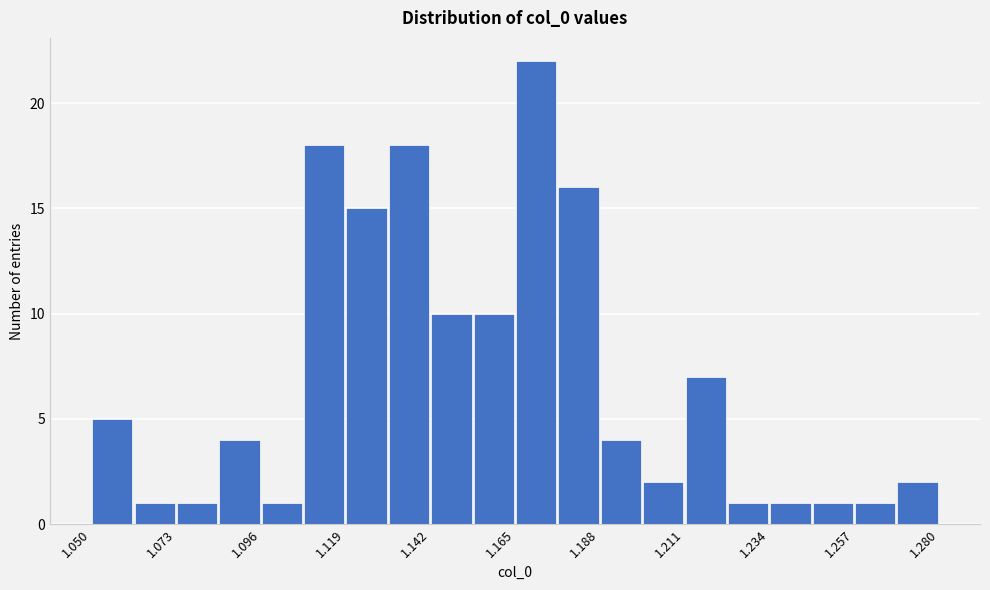

Around what value on the x-axis is the tallest bar? Give the approximate position of its centre, as read against the axis.

1.170